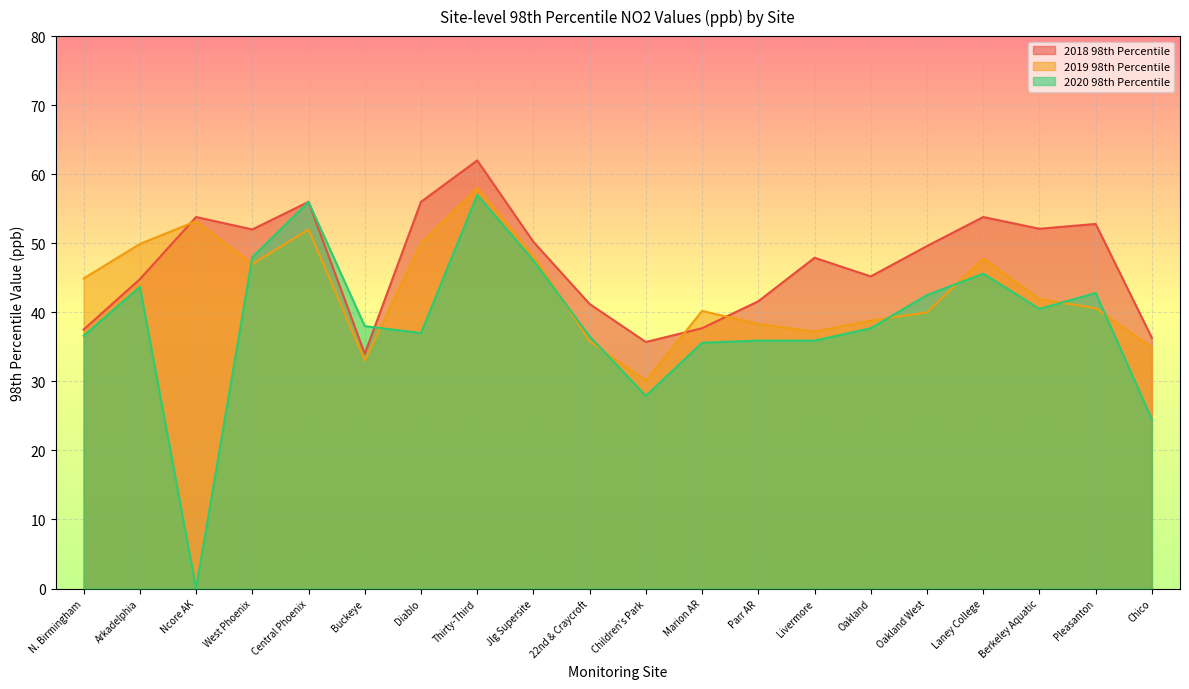

Which series ends up on top after the final intersection of 2020 98th Percentile and 2019 98th Percentile?

2019 98th Percentile